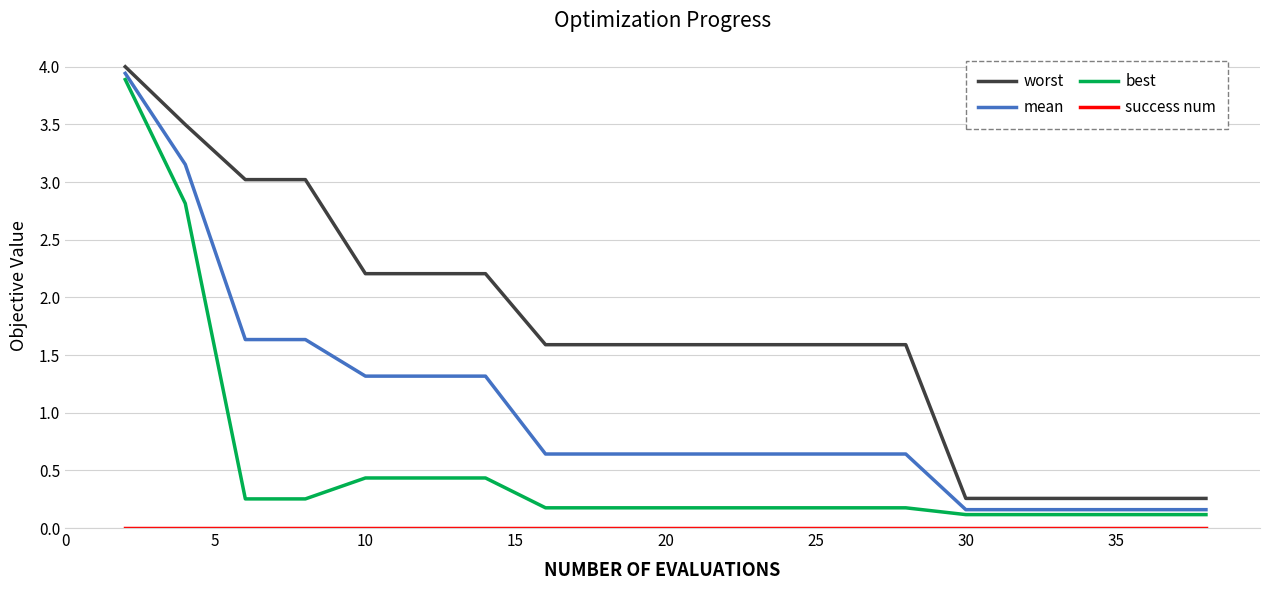

True or false: best and worst intersect in this chart.

False